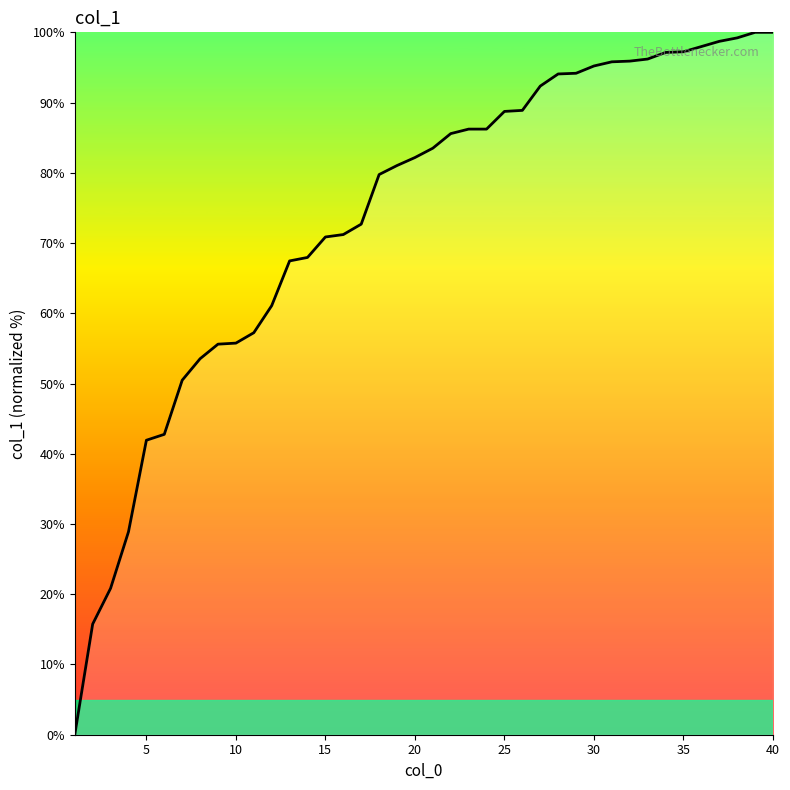

What is the greatest value displayed?

100.0